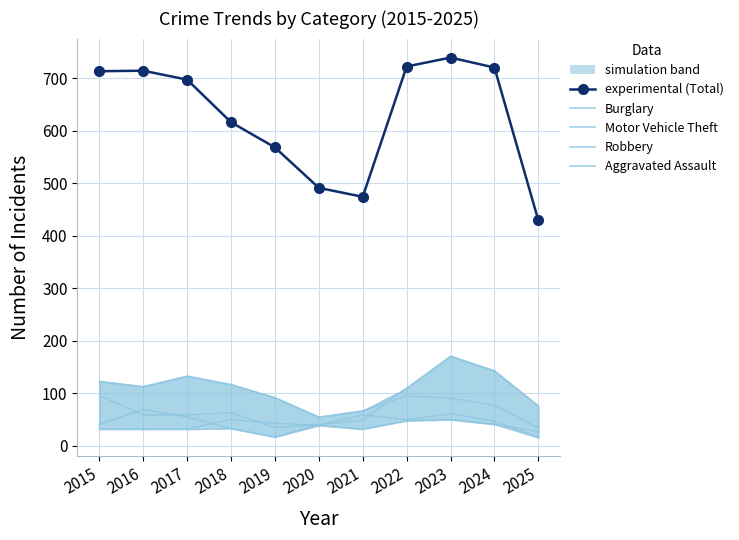

How many lines are shown in the chart?

5